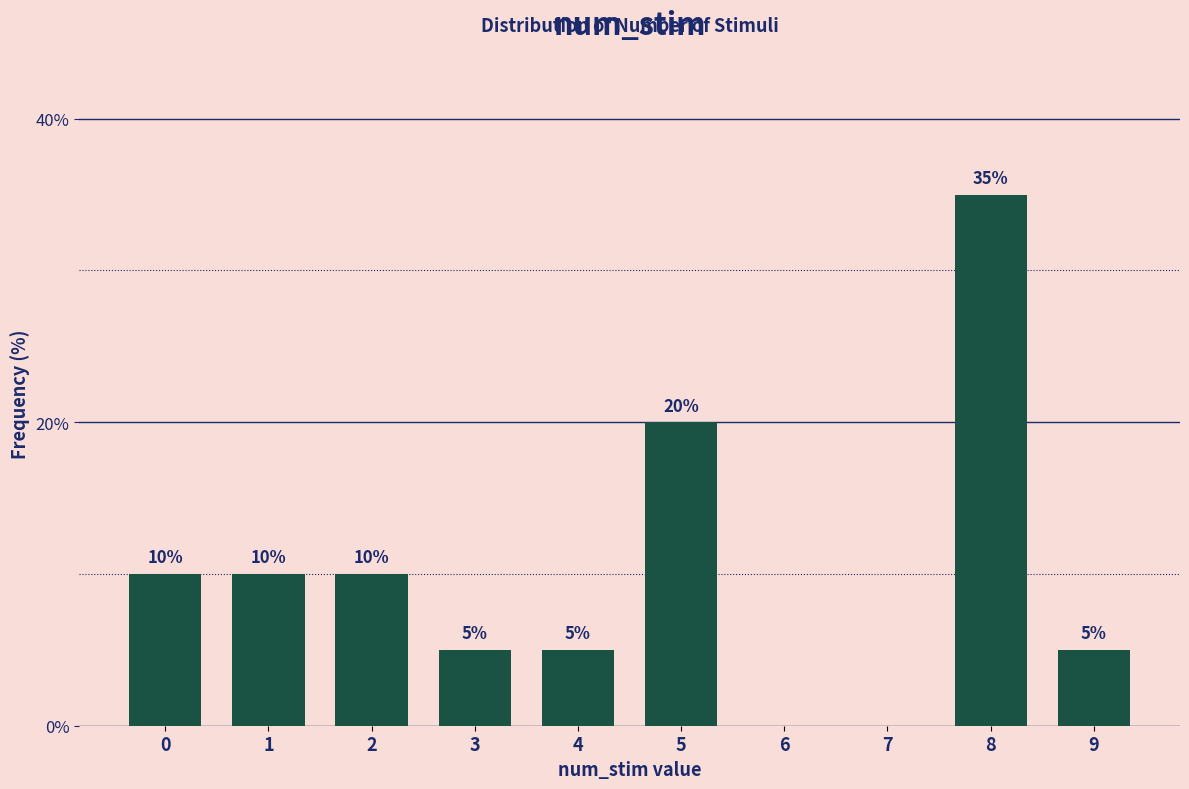

Reading right to left, list all the values displayed in this chart.

9=5	8=35	5=20	4=5	3=5	2=10	1=10	0=10